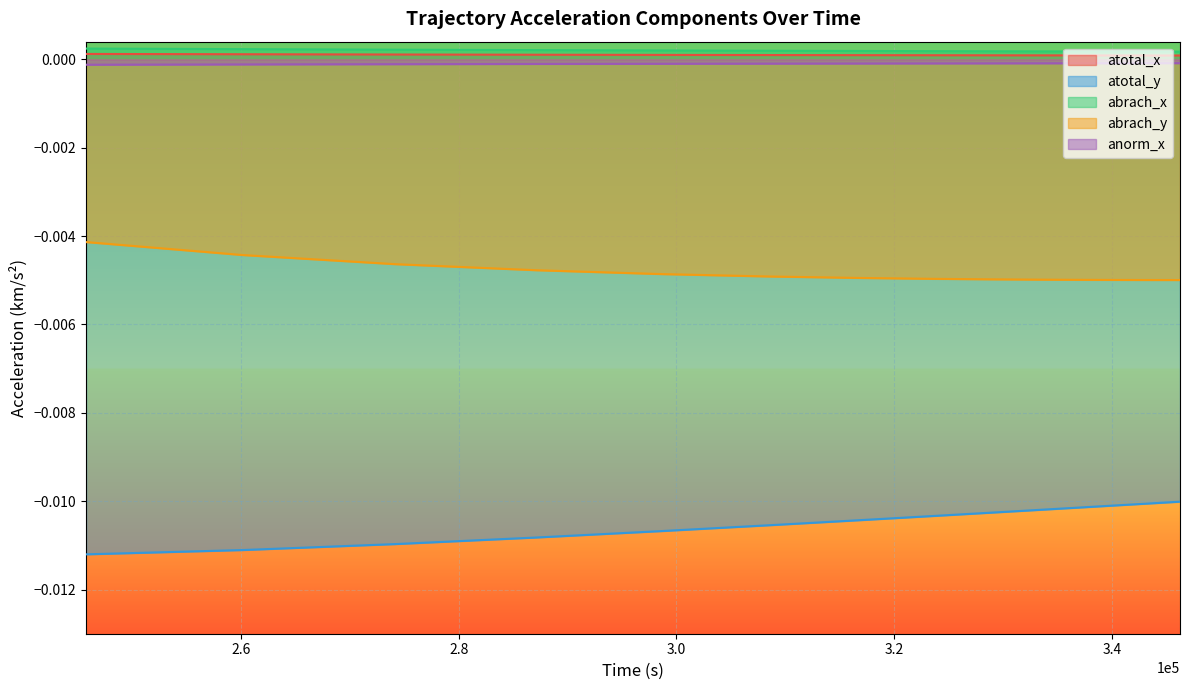

How many lines are shown in the chart?

5